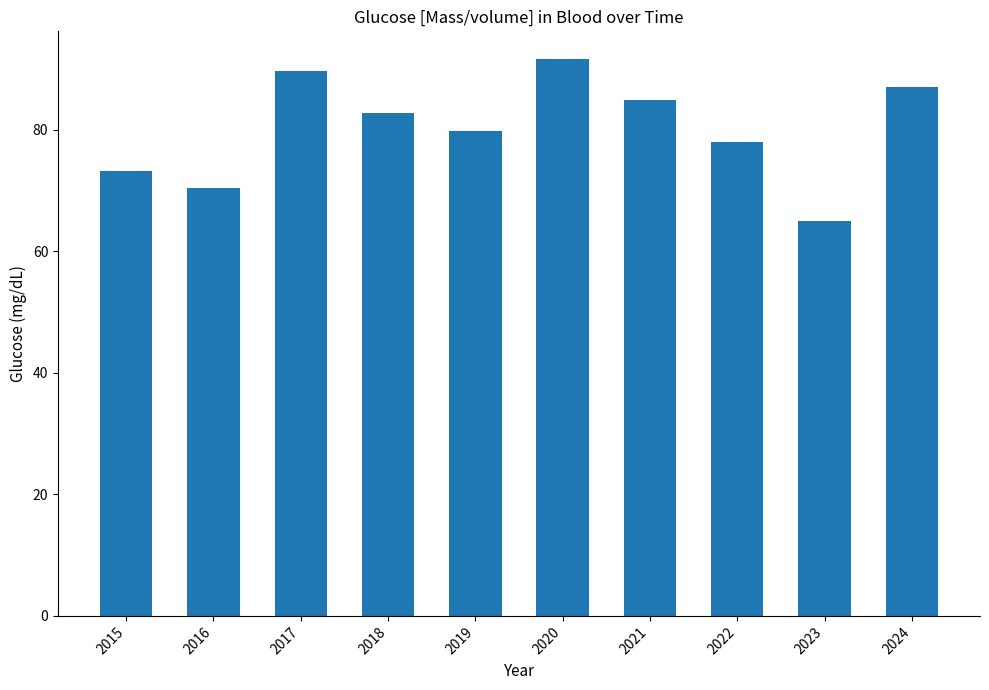

How many data points are above 82?

5